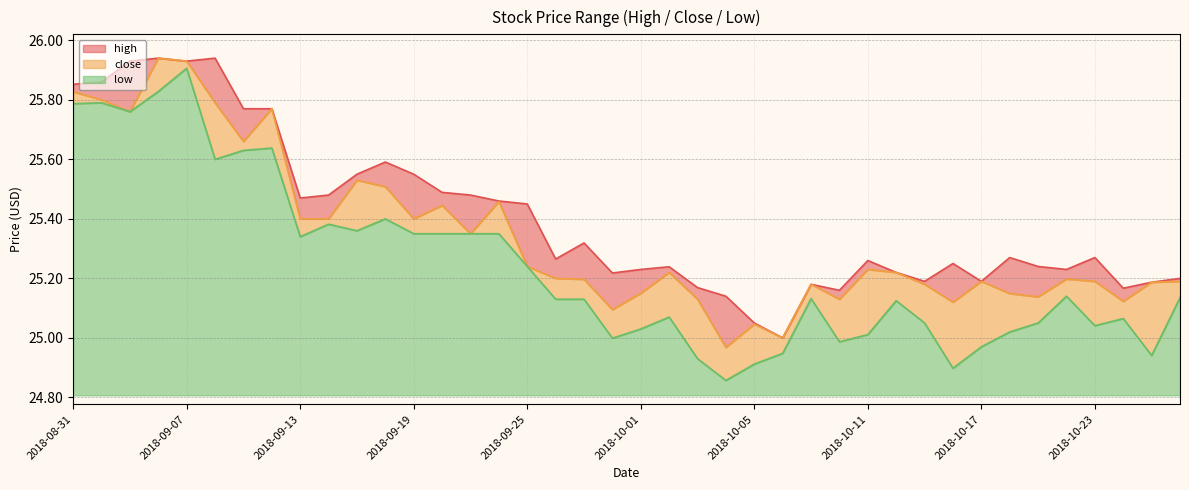

What is the sum of the low values at 2018-08-31 and 2018-10-26?

50.9